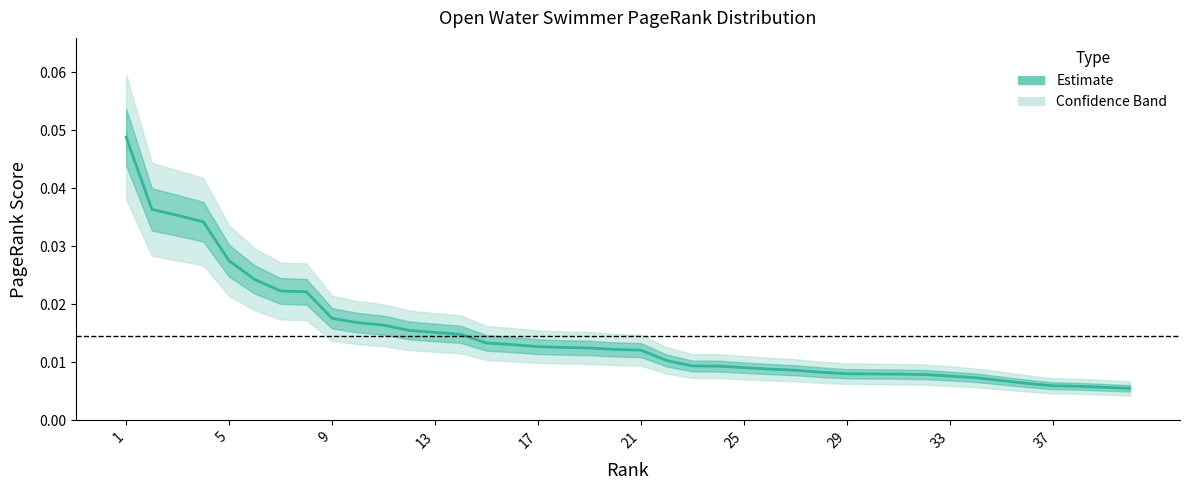

The value at 5 is 0.0. True or false?

True